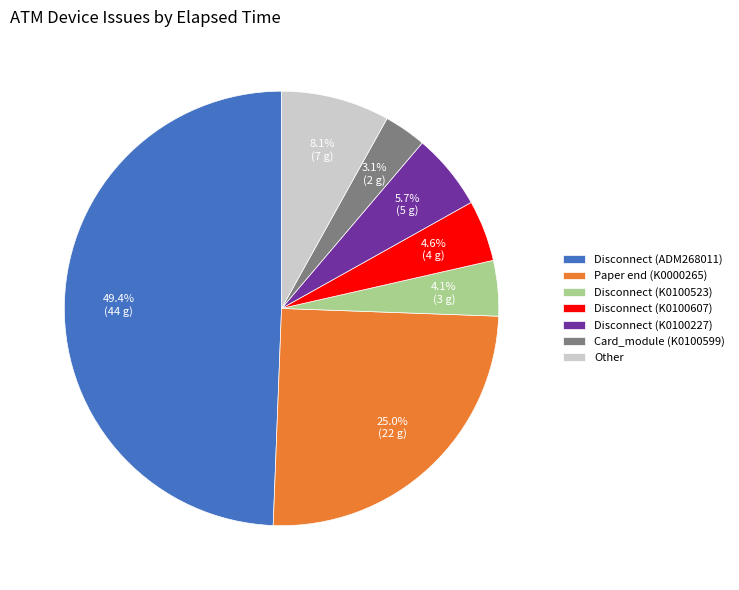

Which has a higher value, Disconnect (K0100227) or Other?

Other